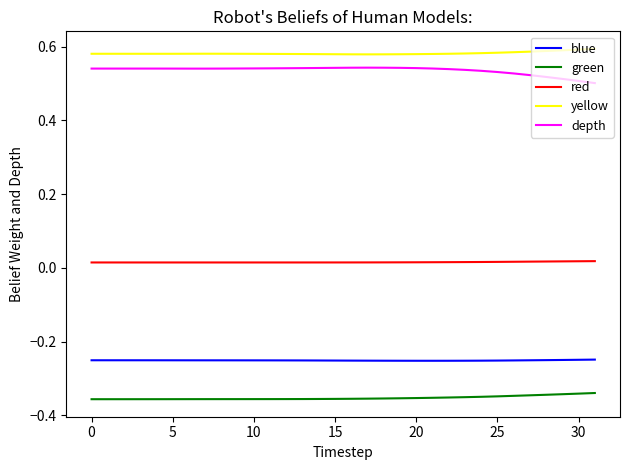

True or false: green and yellow intersect in this chart.

False